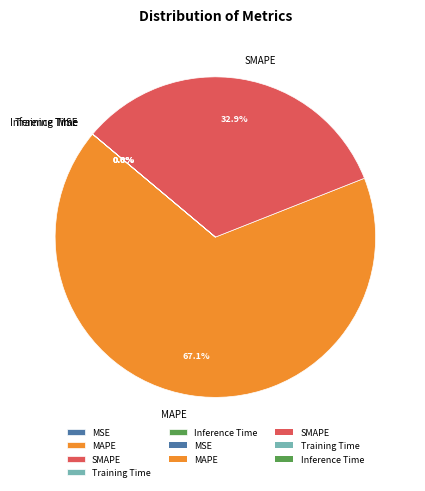

What portion of the pie excludes MAPE?

32.9%